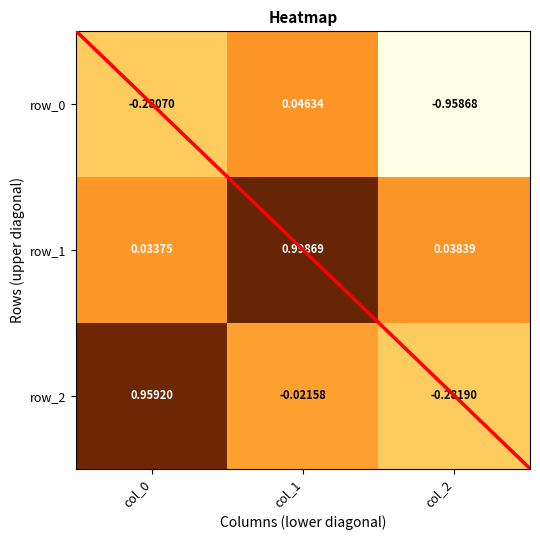

Is the value of row_0 at col_2 greater than the value of row_2 at col_2?

No